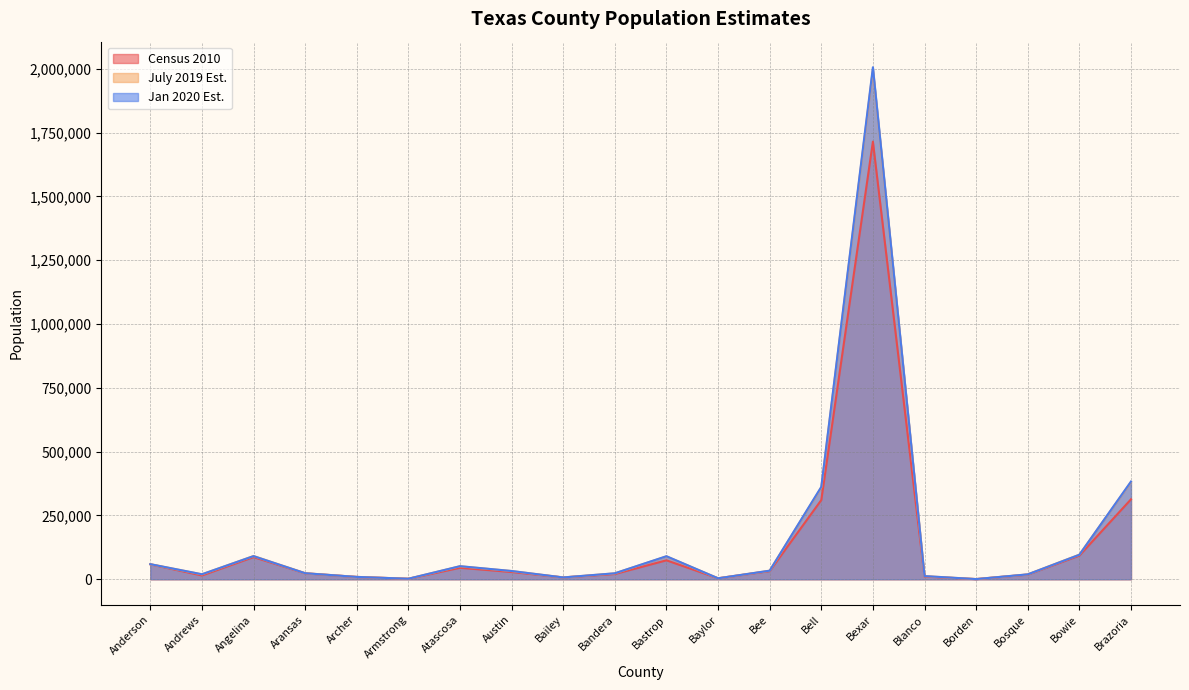

How many values in the Census 2010 series exceed 28417?

9